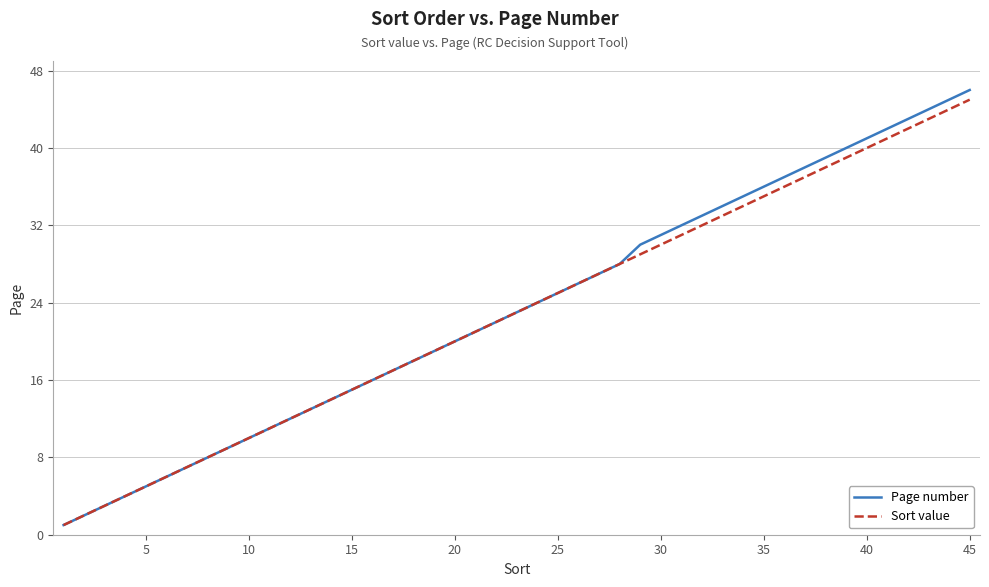

What is the maximum value for Page number?

46